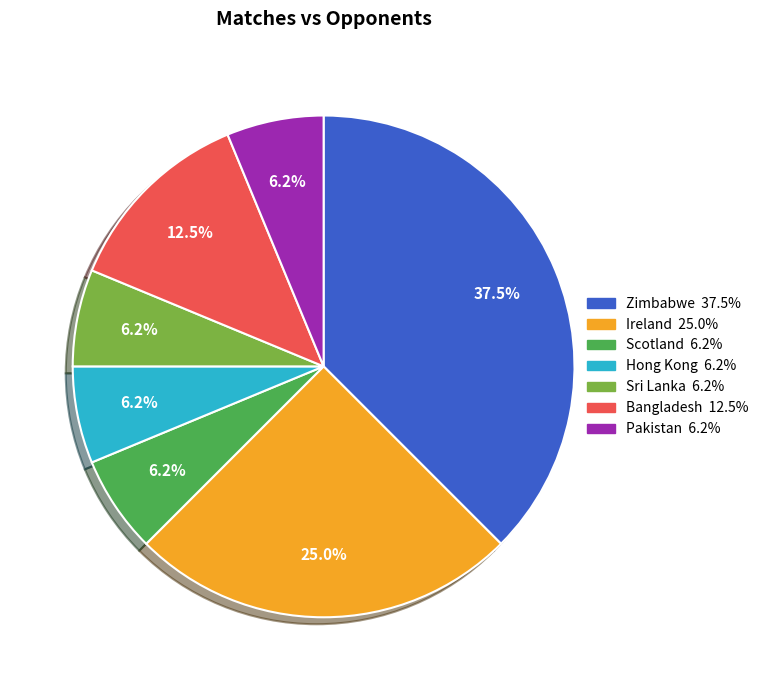

Which has a higher value, Hong Kong or Ireland?

Ireland